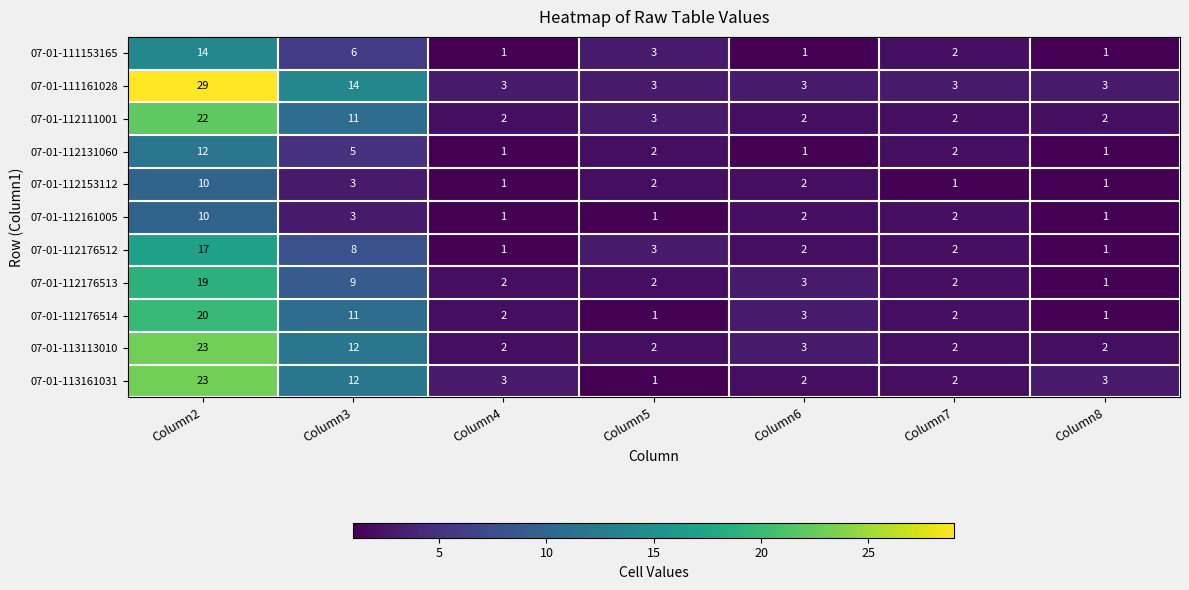

What is the difference between the maximum and minimum values in the 07-01-111161028 series?

26